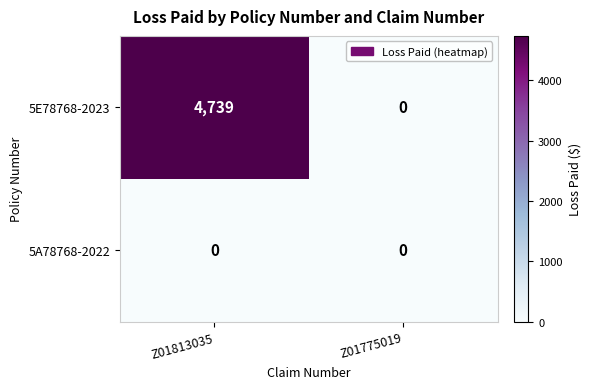

What is the sum of the 5E78768-2023 values at Z01775019 and Z01813035?

4739